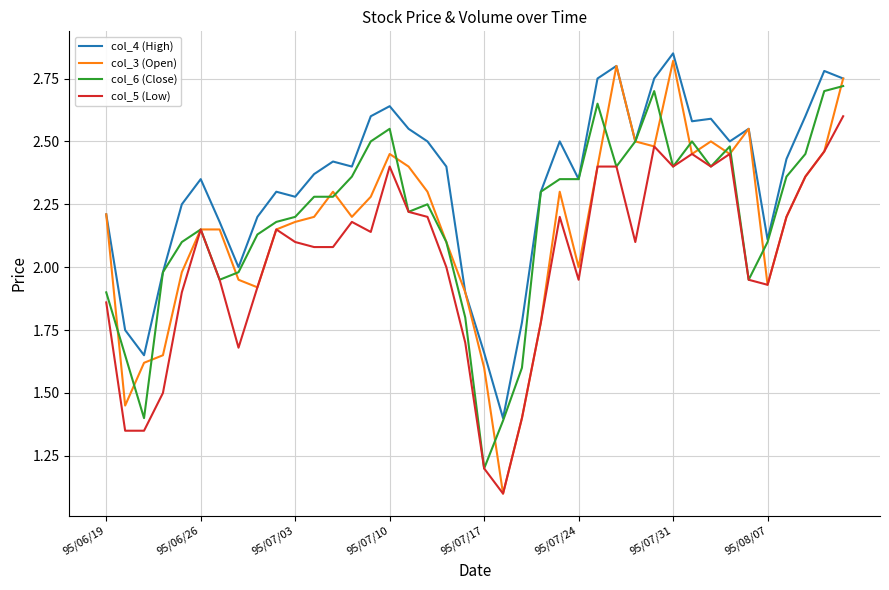

What are all the series names shown in the legend?

col_4 (High), col_3 (Open), col_6 (Close), col_5 (Low)